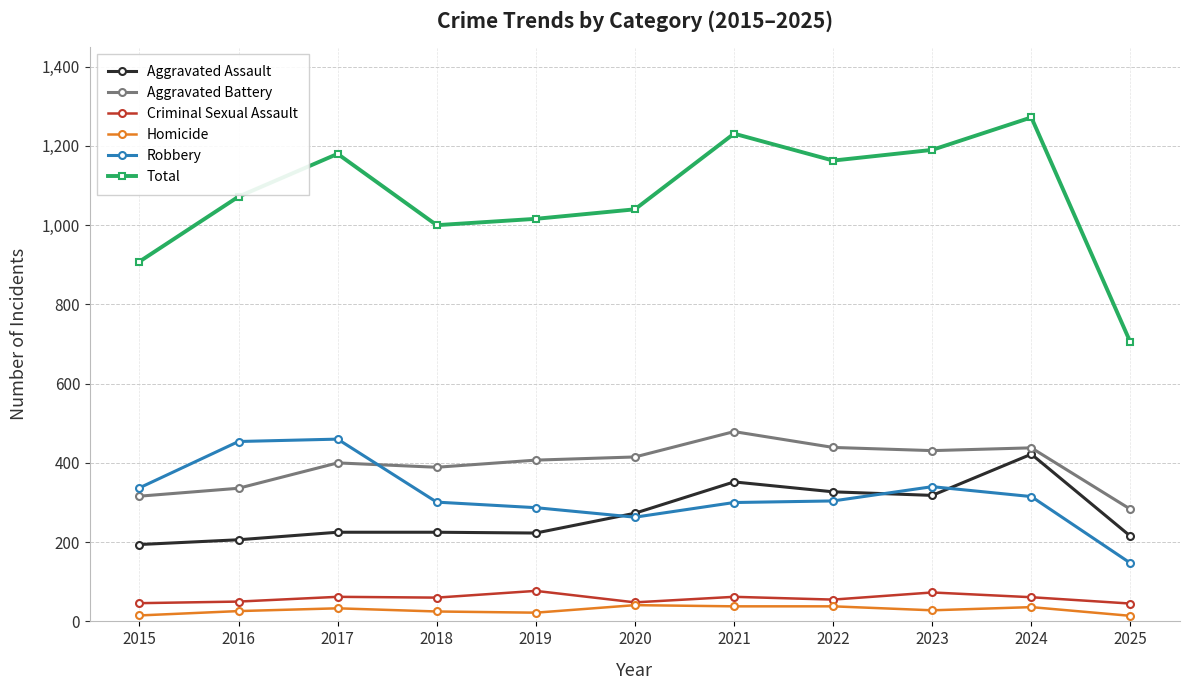

True or false: Total and Criminal Sexual Assault cross at least once.

False